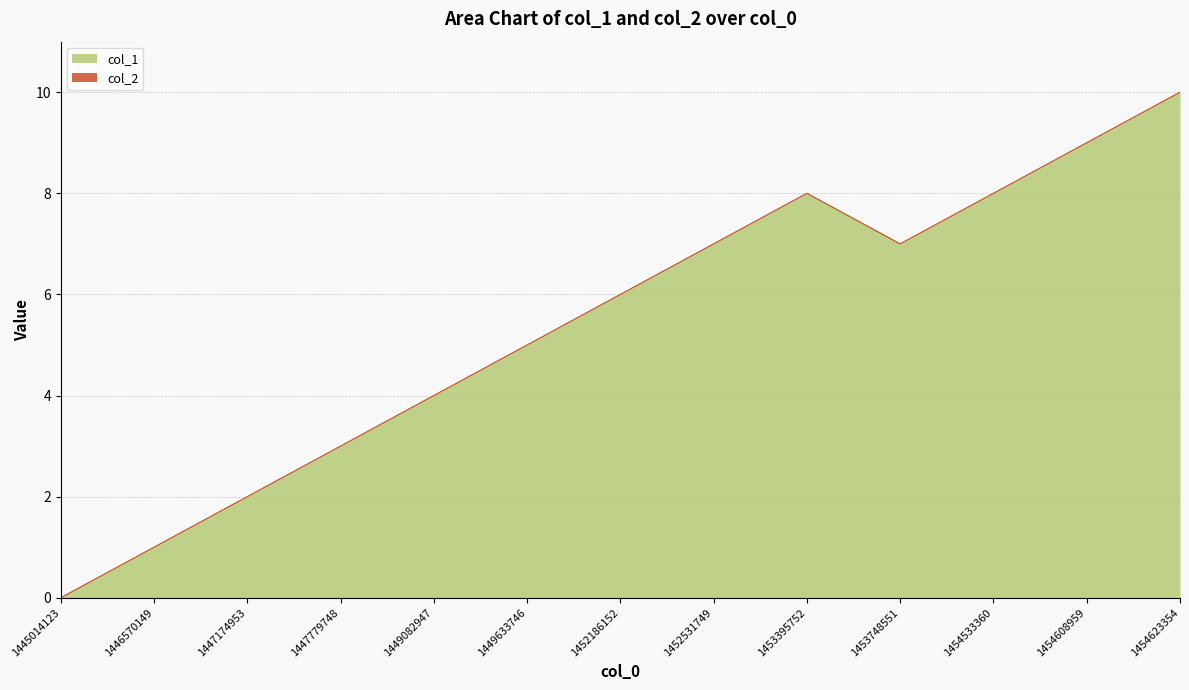

What is the change in value from 1453395752 to 1454623354?

+2